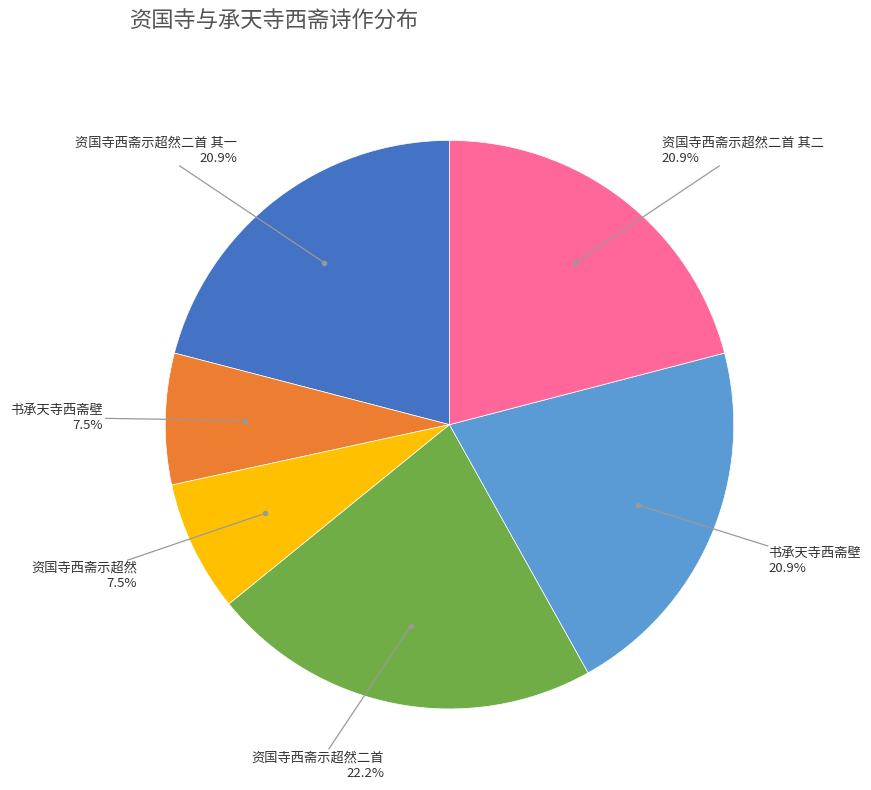

Is there a majority slice in this chart?

No